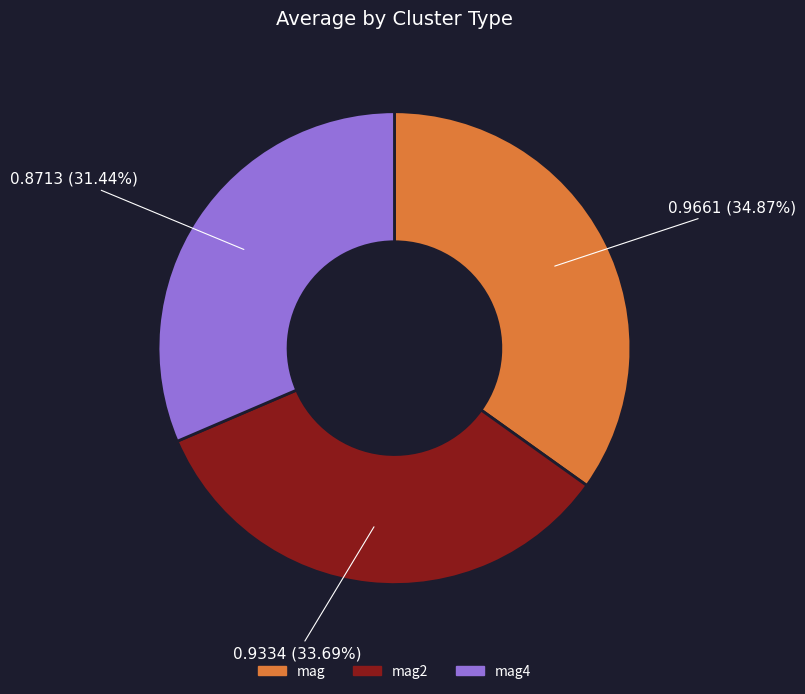

To the nearest percent, what portion does mag represent?

35%